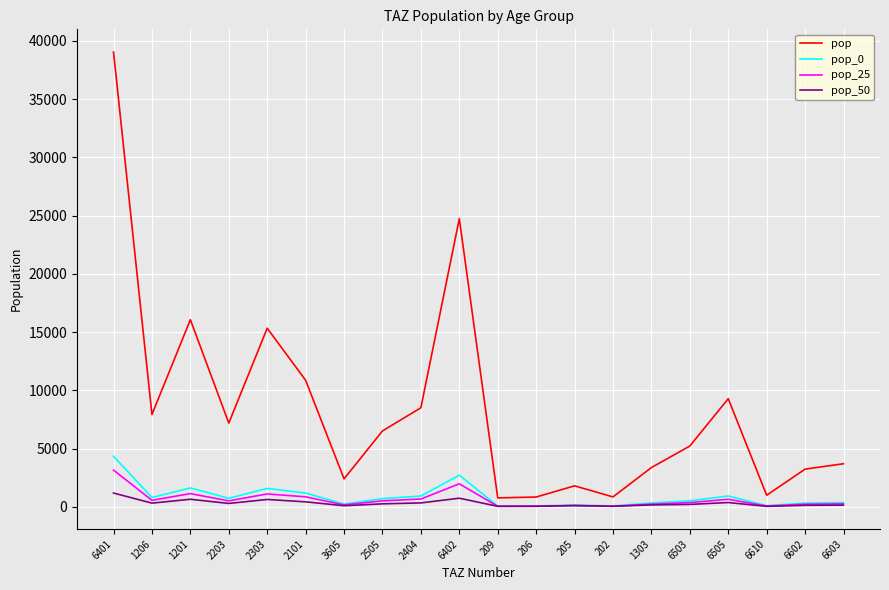

What is the minimum value for pop_0?

69.4